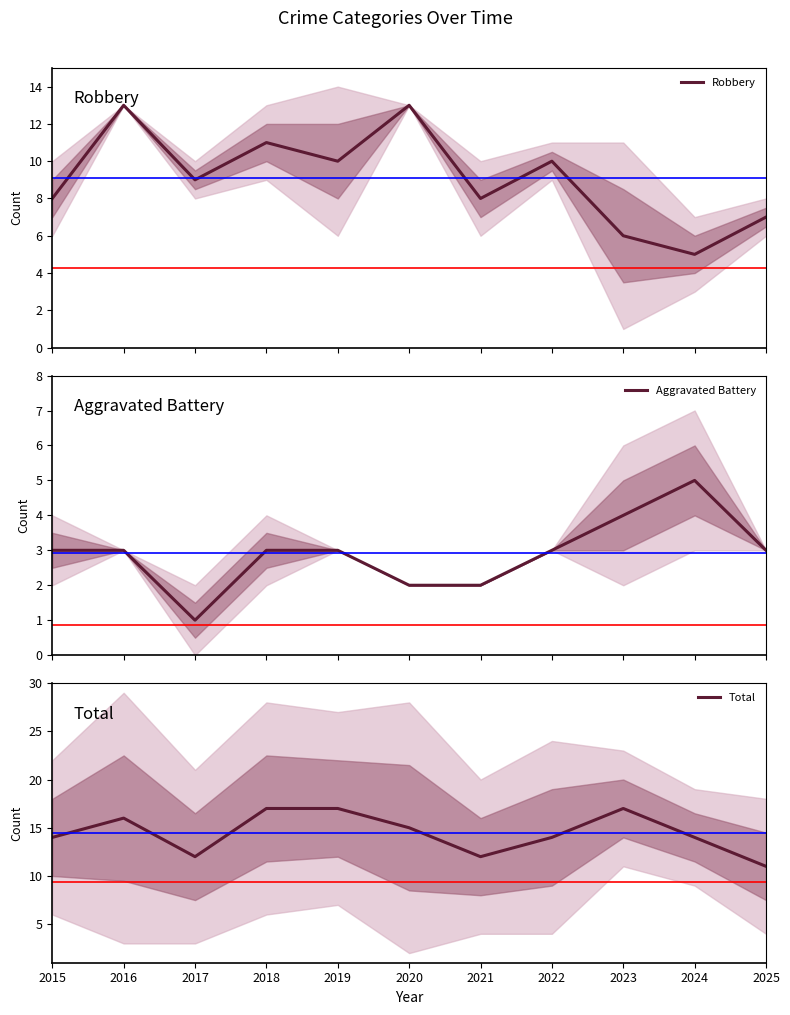

What is the greatest value displayed?

17